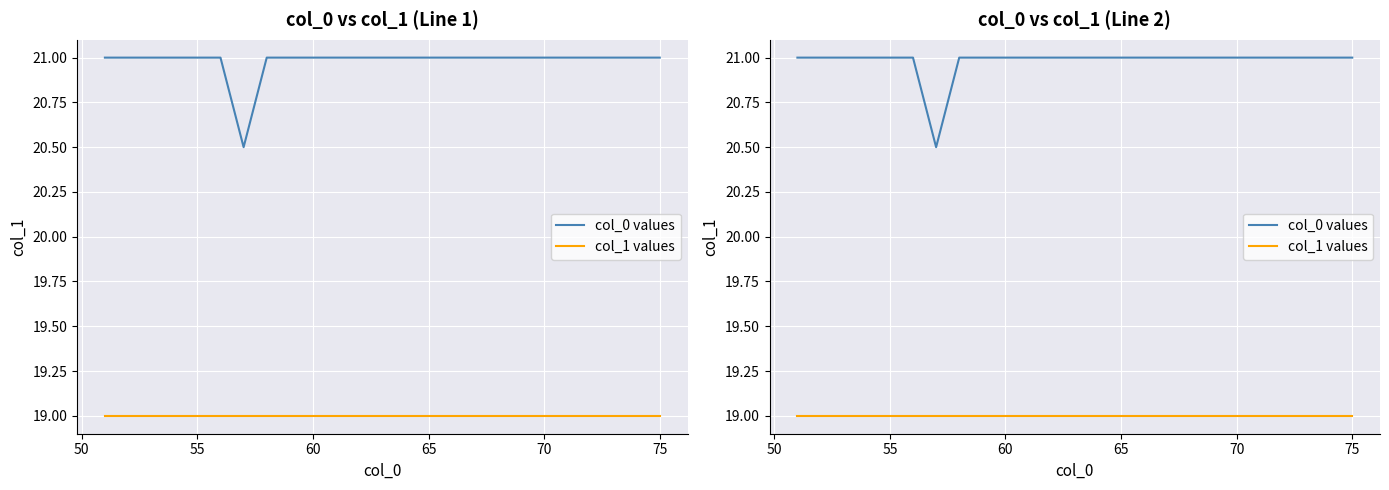

What is the value of the col_0 values point at the 17th from the left?

21.0